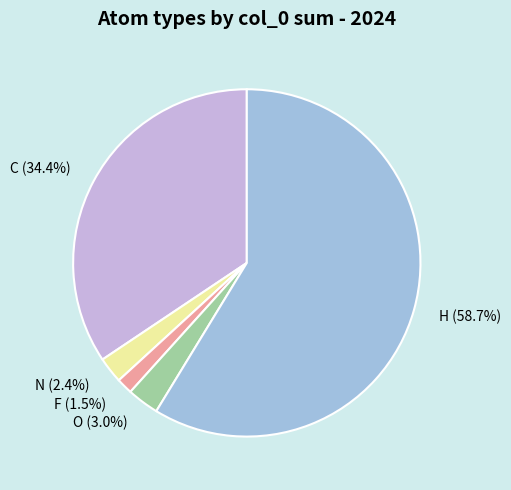

Approximately how many times larger is the value at C compared to H?

0.6